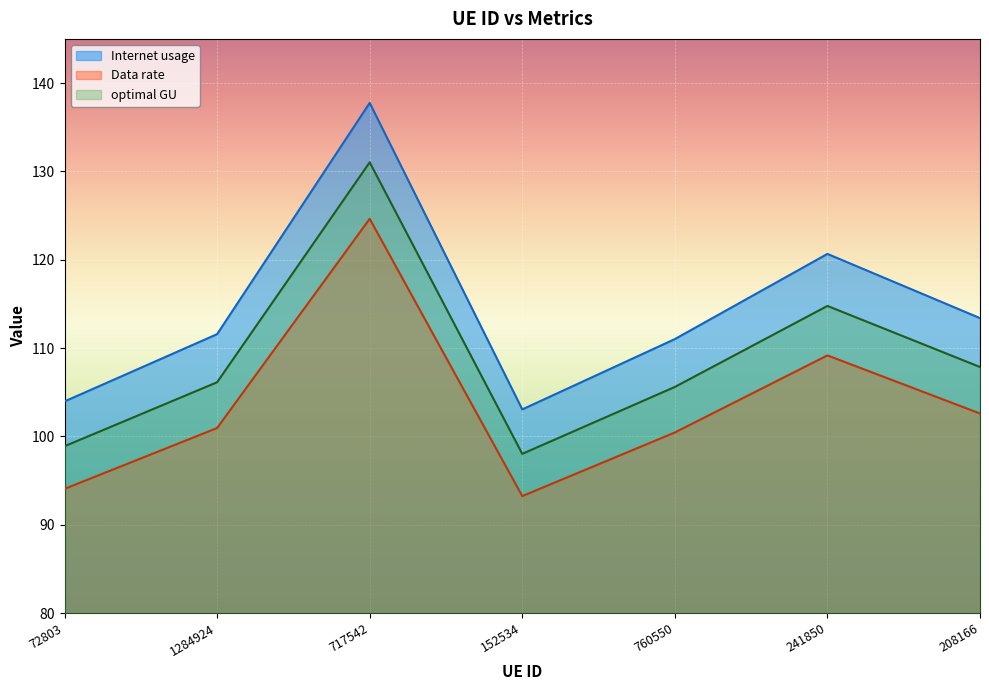

Which has a higher value, 717542 or 152534?

717542